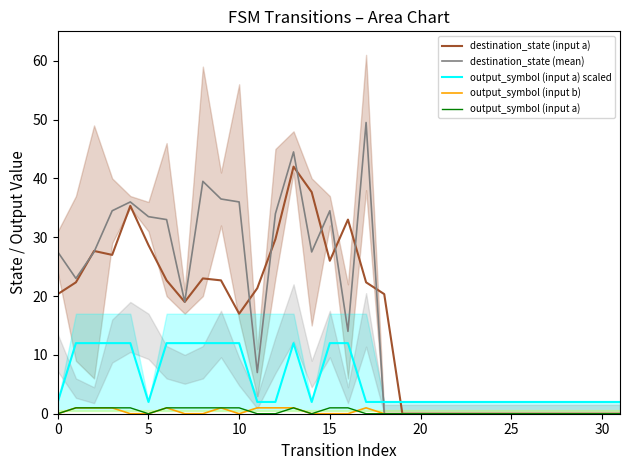

Does the chart have visible grid lines?

No